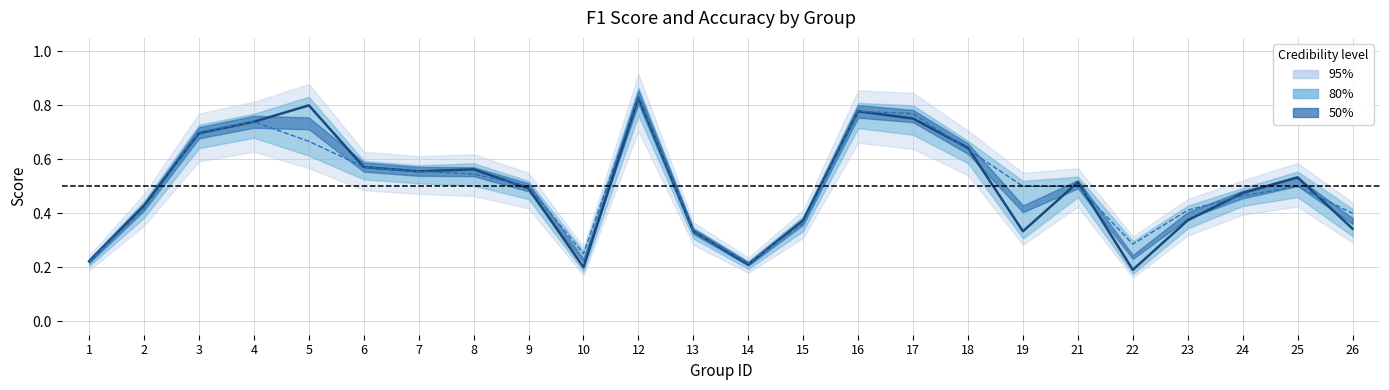

What is the difference between the maximum and second lowest values in the f1 series?

0.6